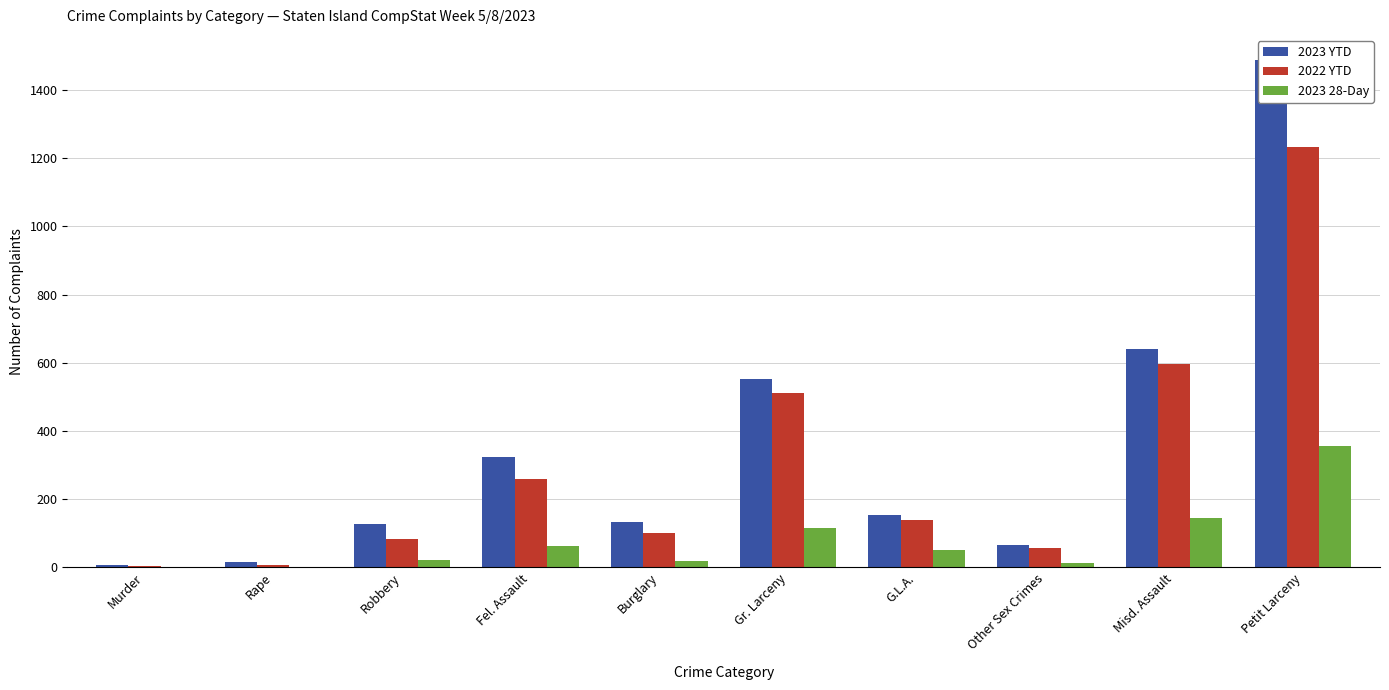

Reading left to right, transcribe all the data shown in this chart.

2023 YTD: Murder=8	Rape=15	Robbery=128	Fel. Assault=323	Burglary=133	Gr. Larceny=553	G.L.A.=155	Other Sex Crimes=66	Misd. Assault=639	Petit Larceny=1487
2022 YTD: Murder=3	Rape=7	Robbery=82	Fel. Assault=258	Burglary=102	Gr. Larceny=512	G.L.A.=139	Other Sex Crimes=58	Misd. Assault=597	Petit Larceny=1234
2023 28-Day: Murder=2	Rape=2	Robbery=23	Fel. Assault=63	Burglary=20	Gr. Larceny=115	G.L.A.=50	Other Sex Crimes=14	Misd. Assault=144	Petit Larceny=355